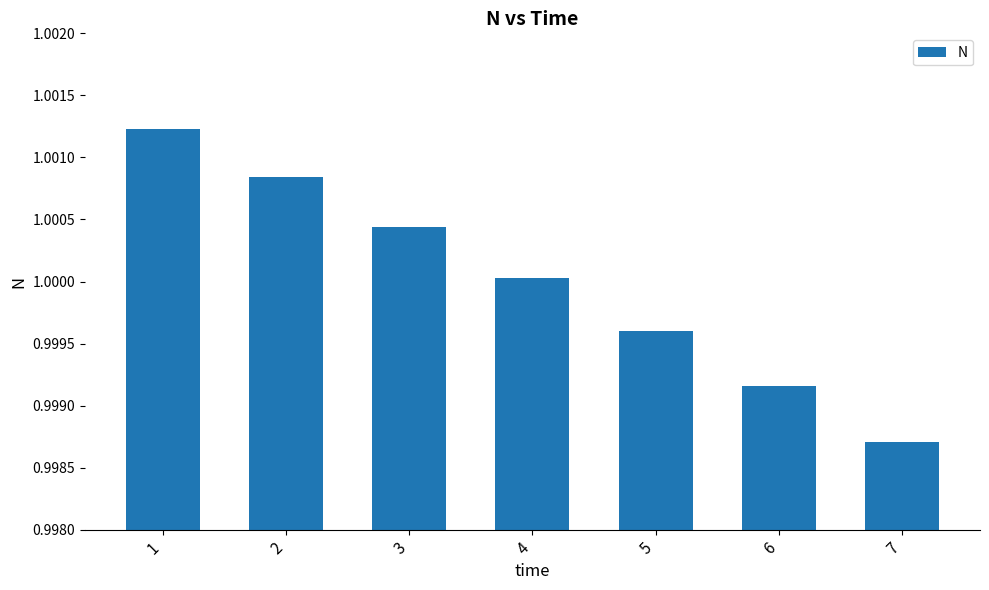

At which category does the chart reach its minimum across all series?

7